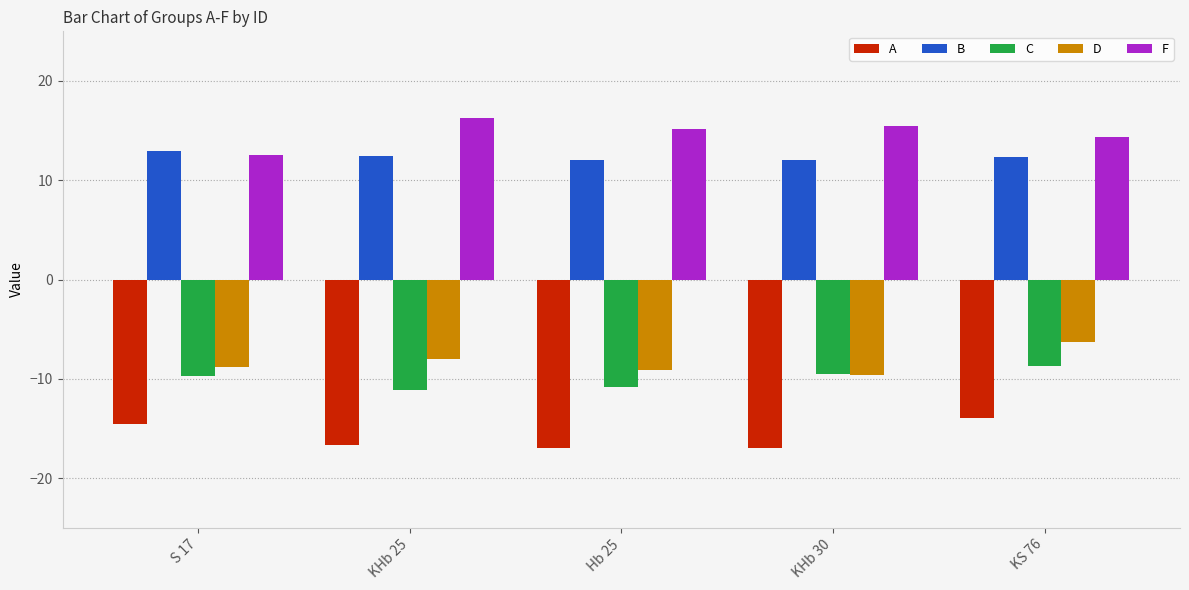

Is the value of D at Hb 25 greater than the value of C at Hb 25?

Yes